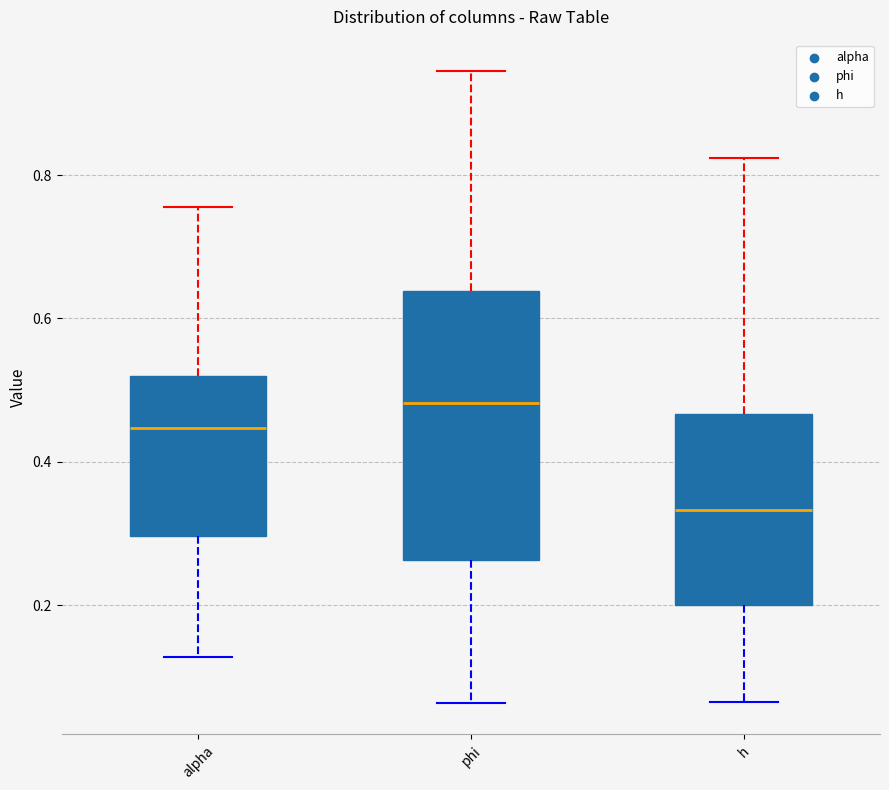

Where is the upper edge of the box for h on the y-axis? The values are not printed on the chart, so give them approximately, as read against the axis.

0.46